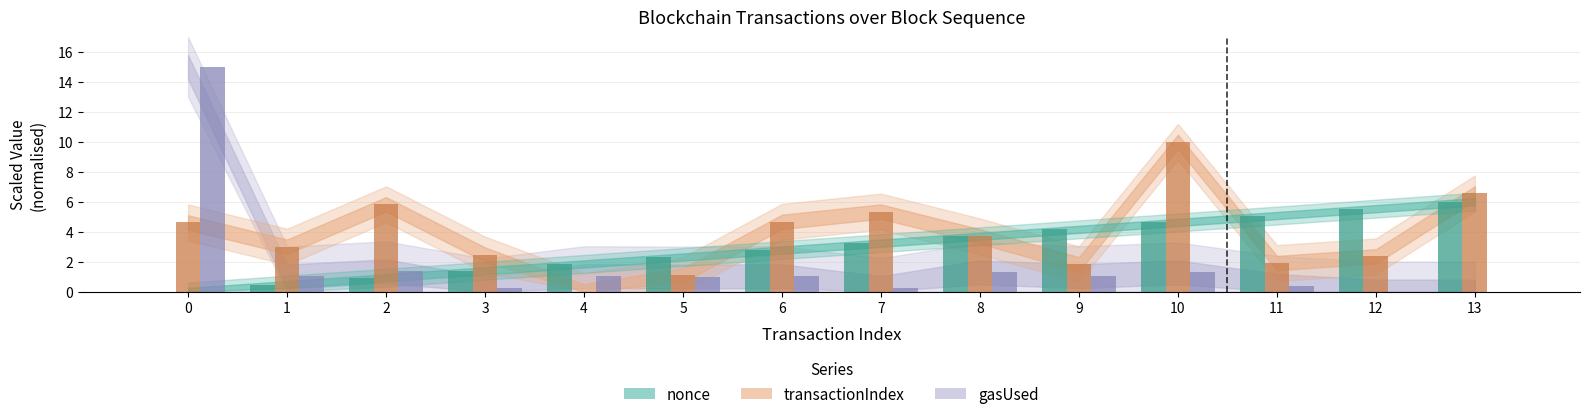

What is the total value across all series at 9?

7.0